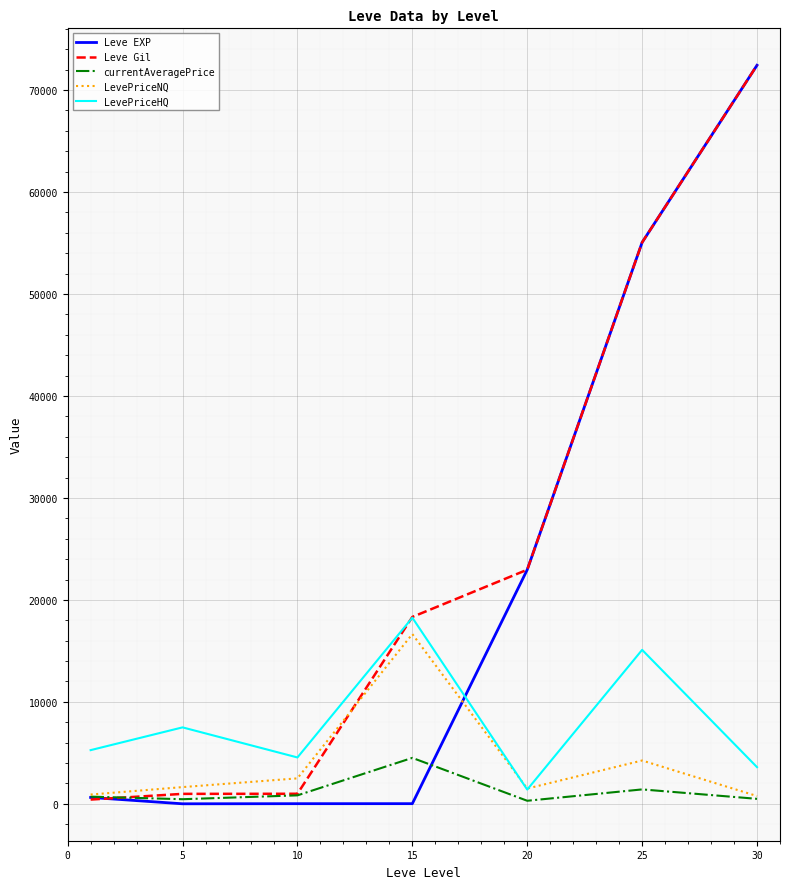

Which series has the largest total across all categories?

Leve Gil